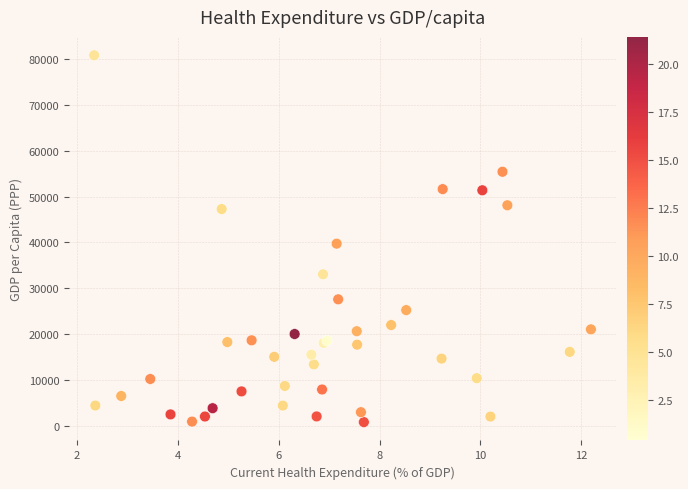

What Y value in the scatter plot is closest to 40832?

39743.6